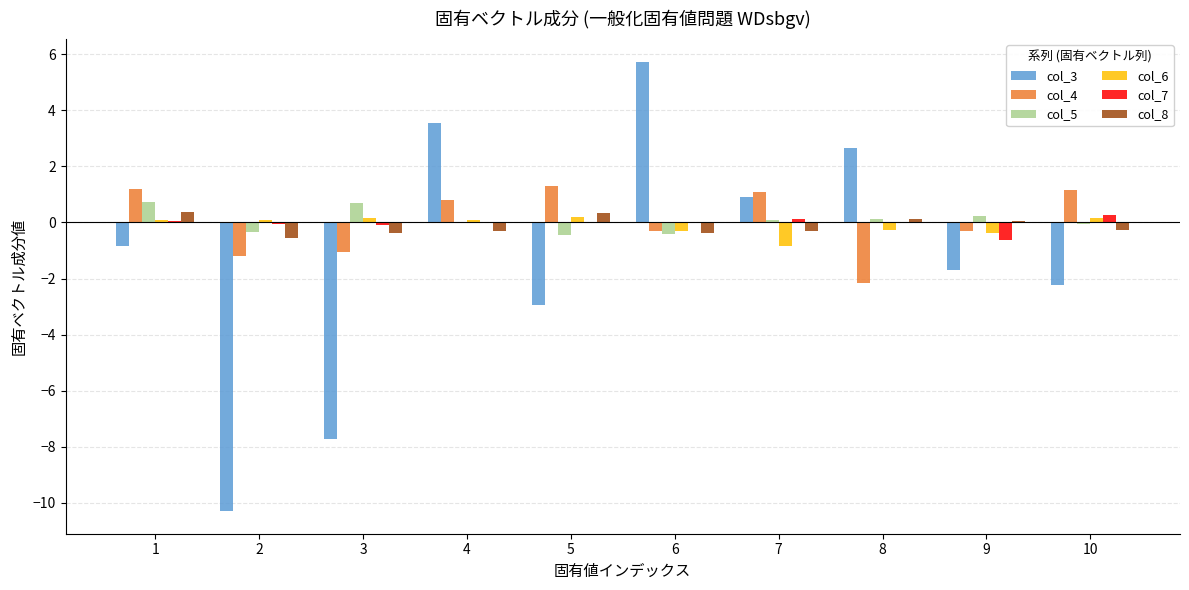

True or false: col_4 has a value of -1.0 at 3.

True